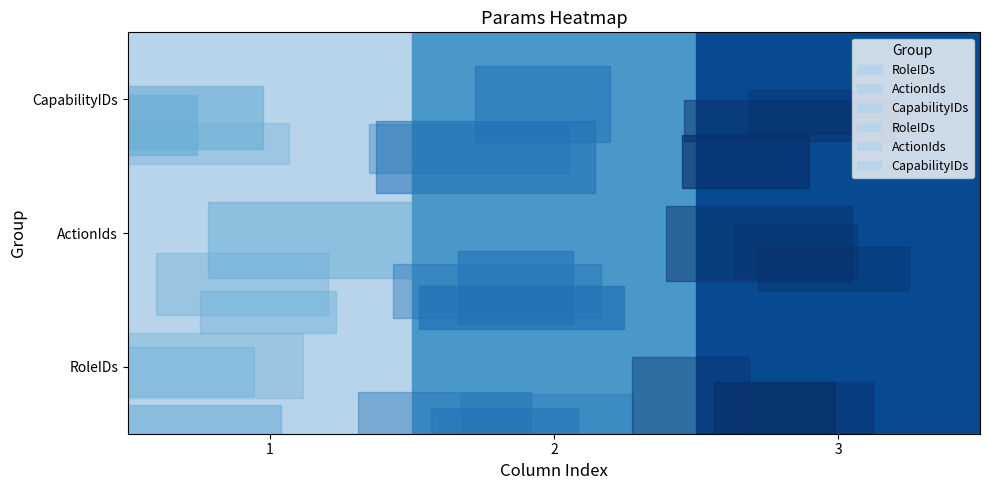

At which label does CapabilityIDs reach its peak?

3